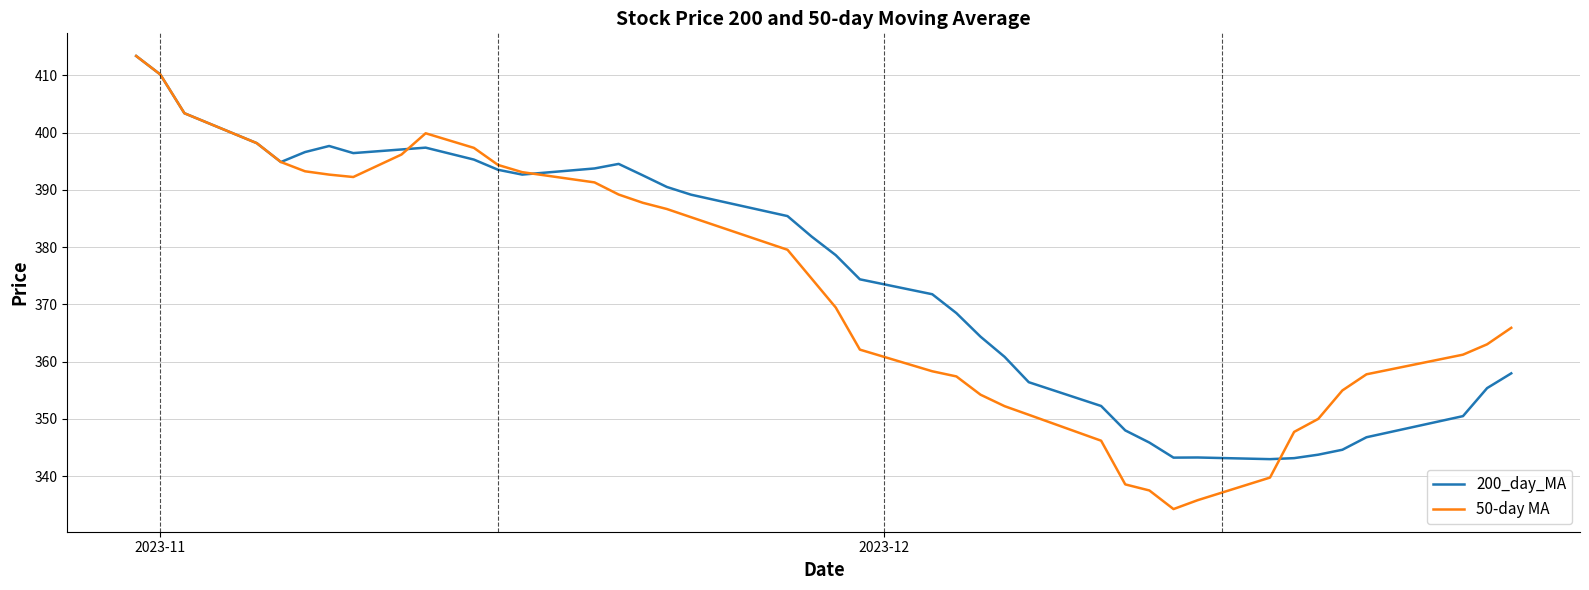

What is the highest value of the 50-day MA series?

413.4